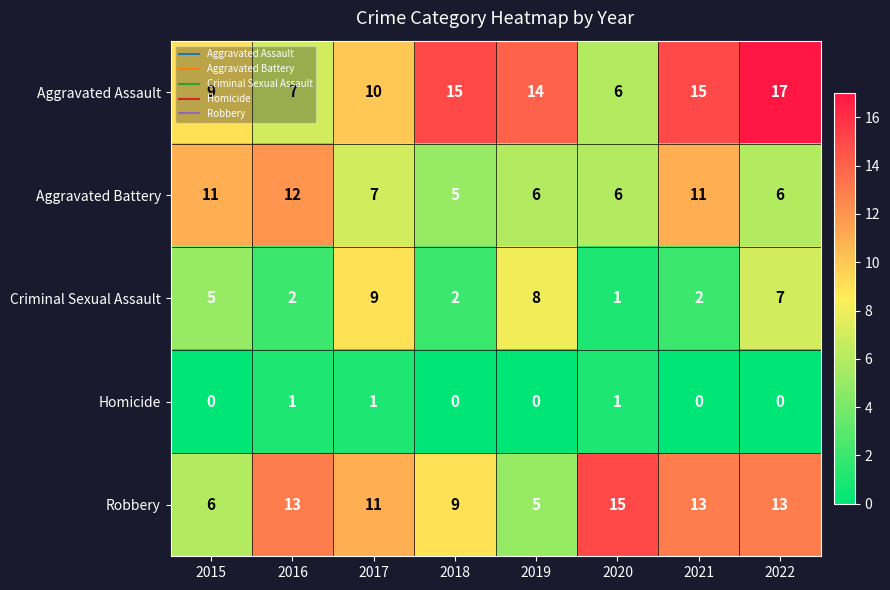

What is the sum of the Criminal Sexual Assault values at 2018 and 2021?

4